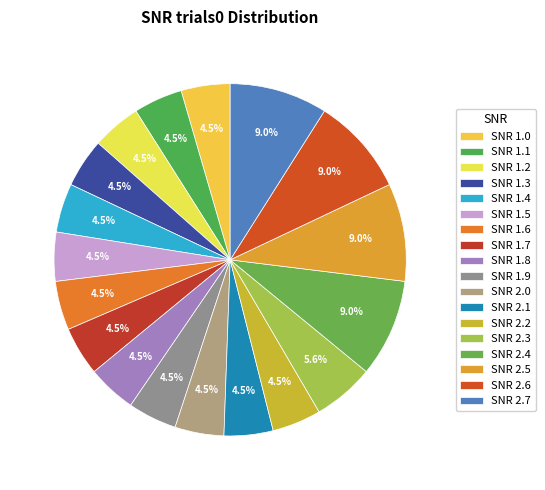

How many segments does this pie chart have?

18